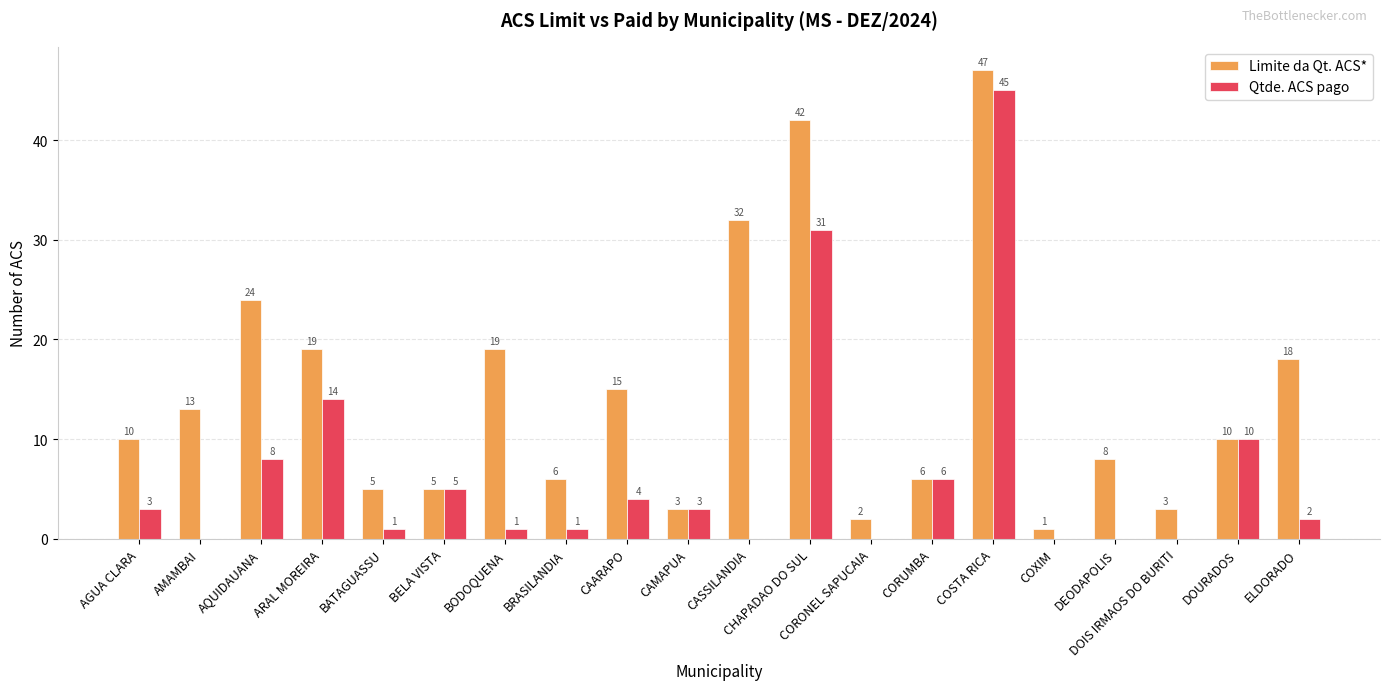

Are the bars horizontal?

No